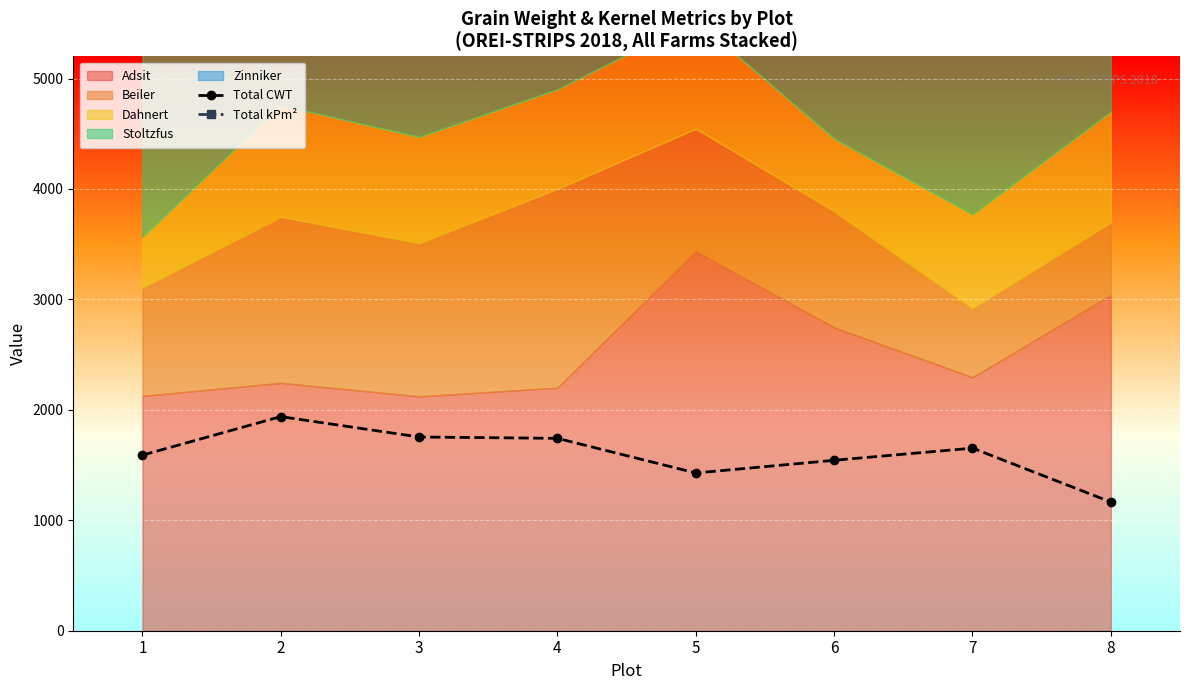

What is the lowest value of the Total kPm² series?

7047.9